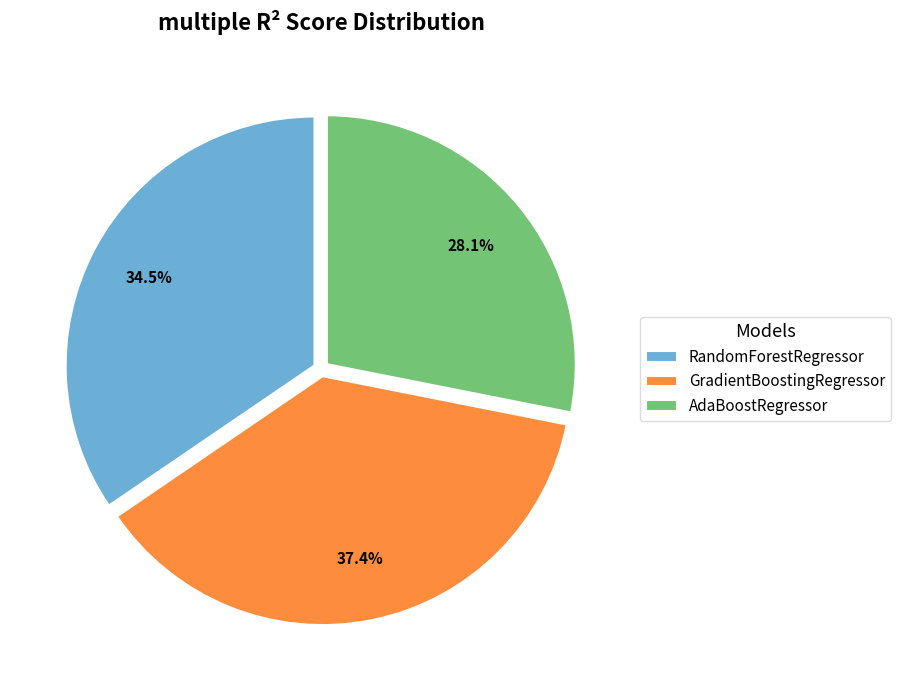

To the nearest percent, what is the difference between the largest and smallest slice percentages?

9%